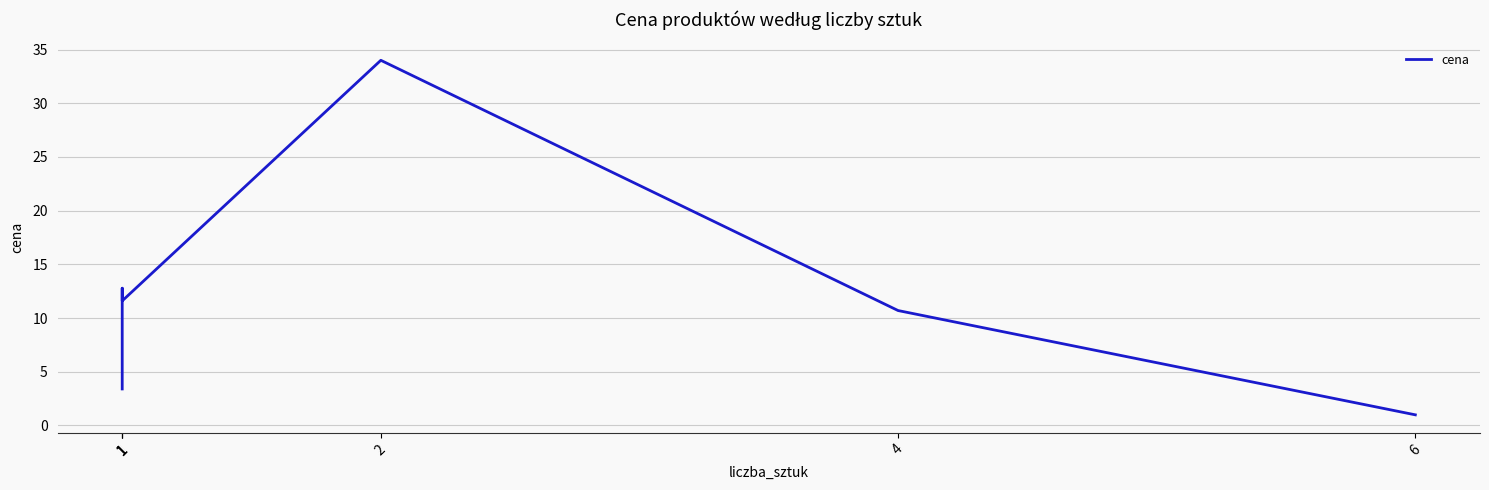

What is the value of the 6th point from the left?

1.0